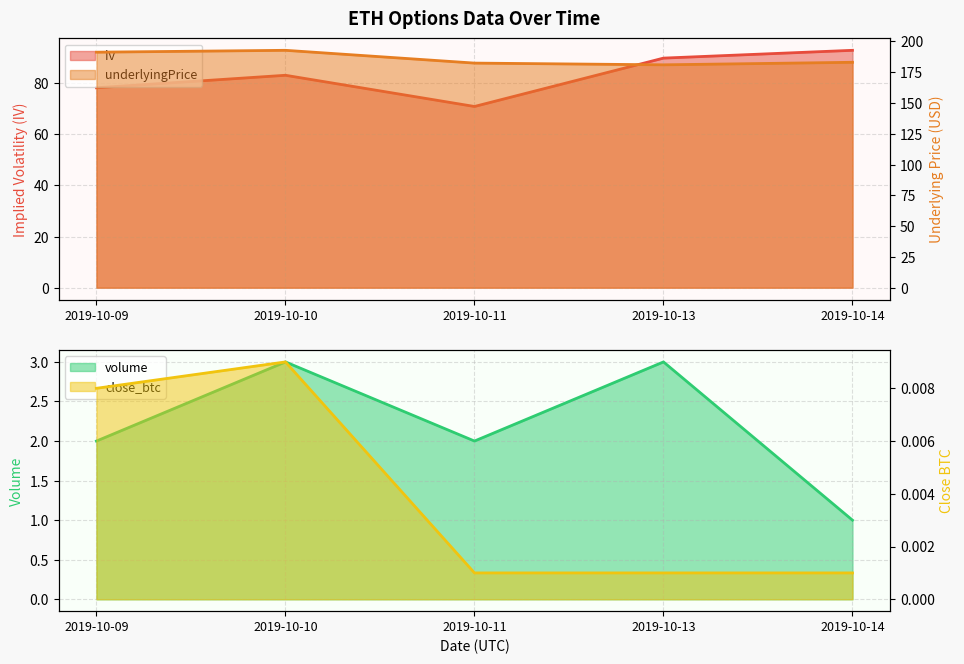

True or false: close_btc has more than 2 interior local peaks.

False